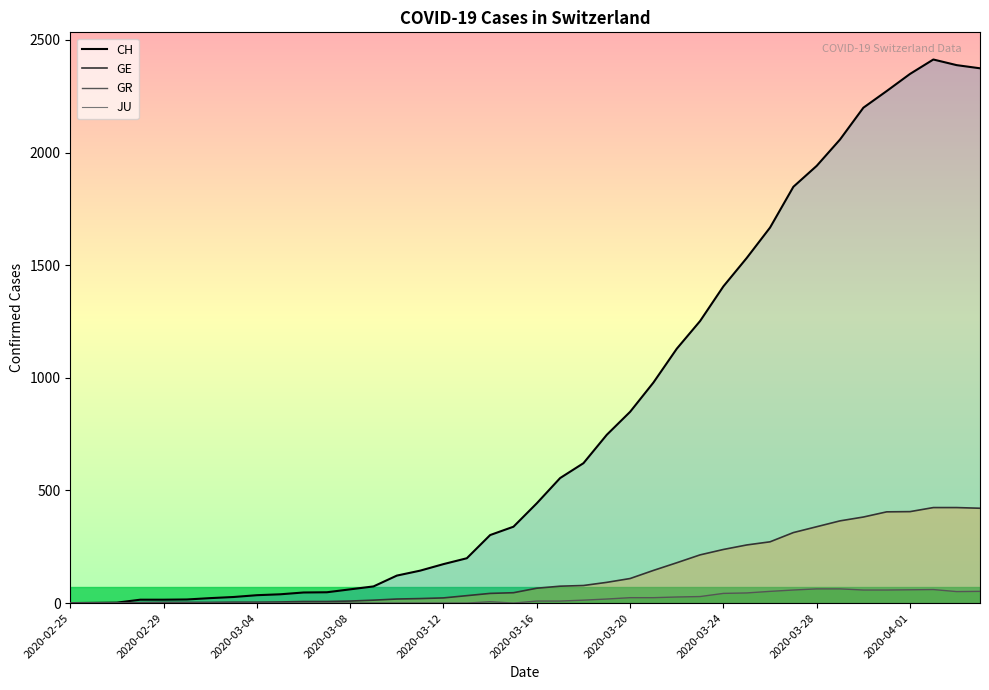

What is the highest value of the GR series?

63